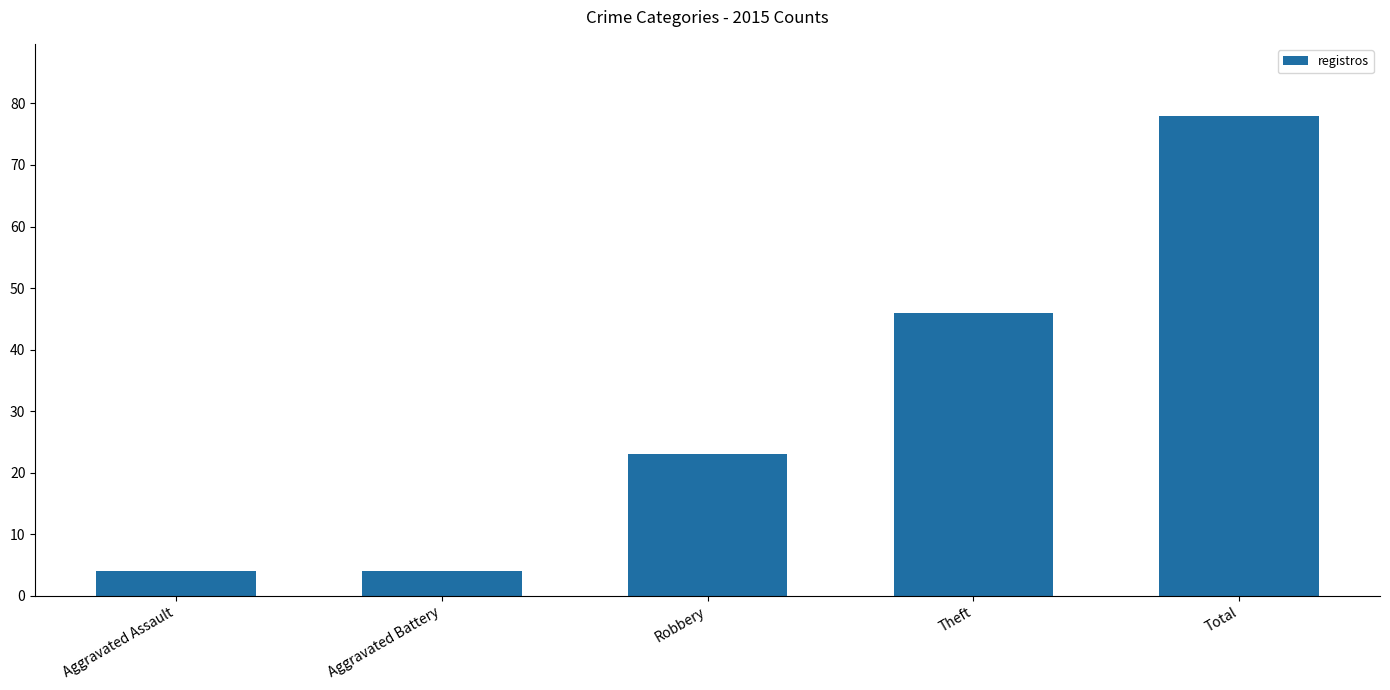

What is the sum of the values at Robbery and Aggravated Assault?

27